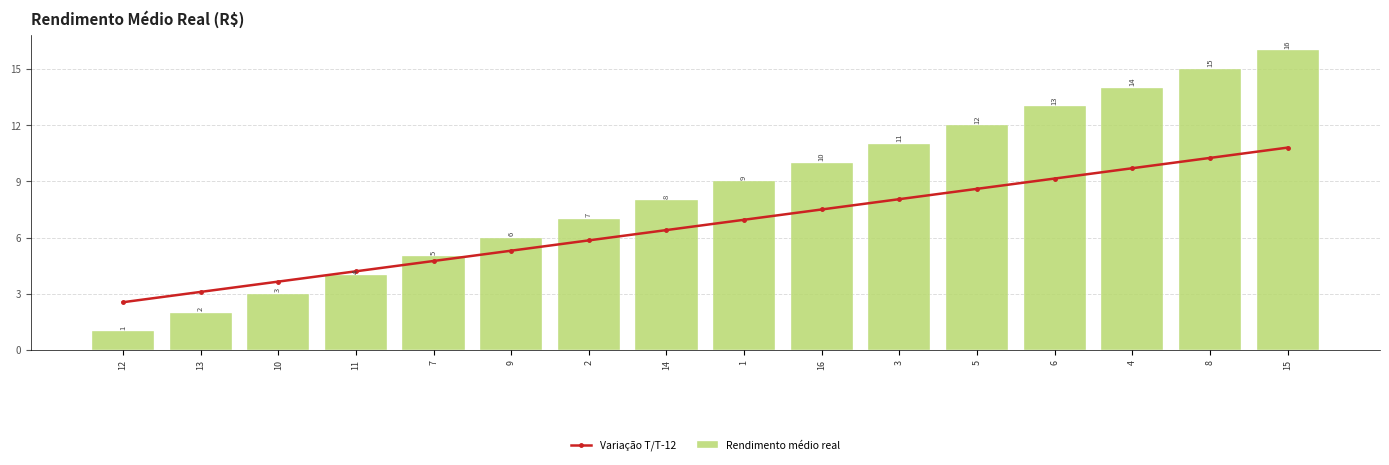

Which series has the widest spread of values?

Rendimento médio real